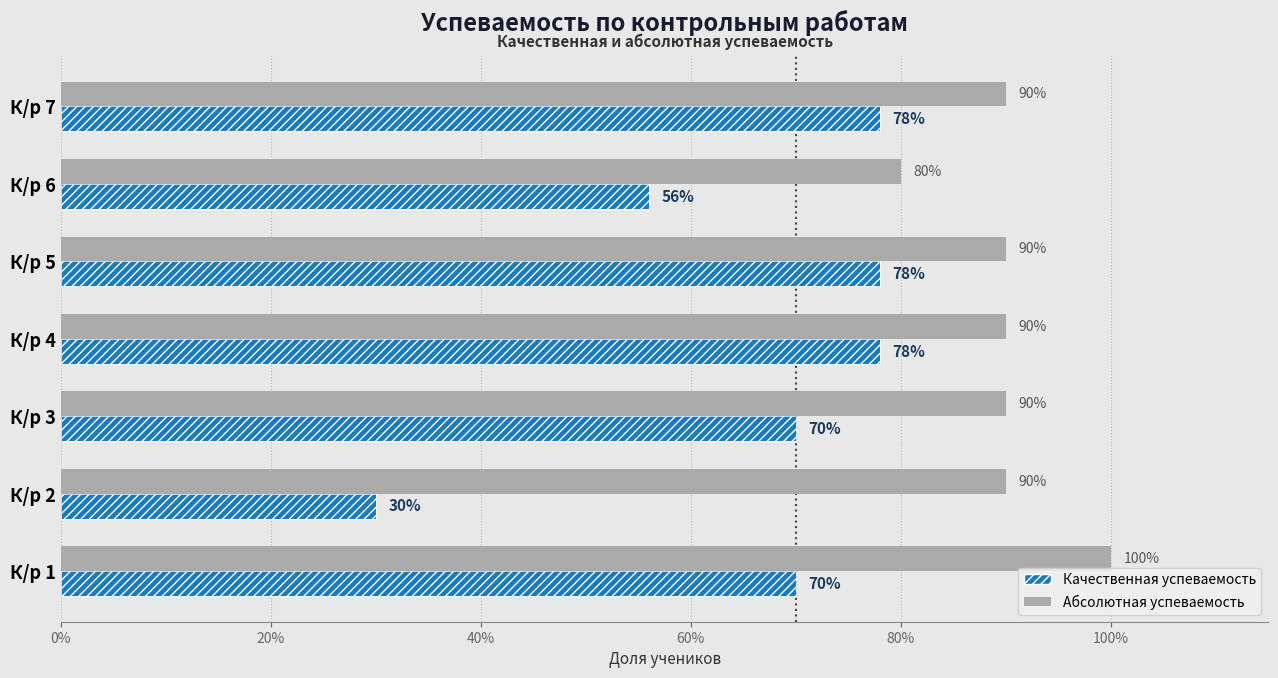

Rank the series by their average value, from lowest to highest.

Качественная успеваемость, Абсолютная успеваемость